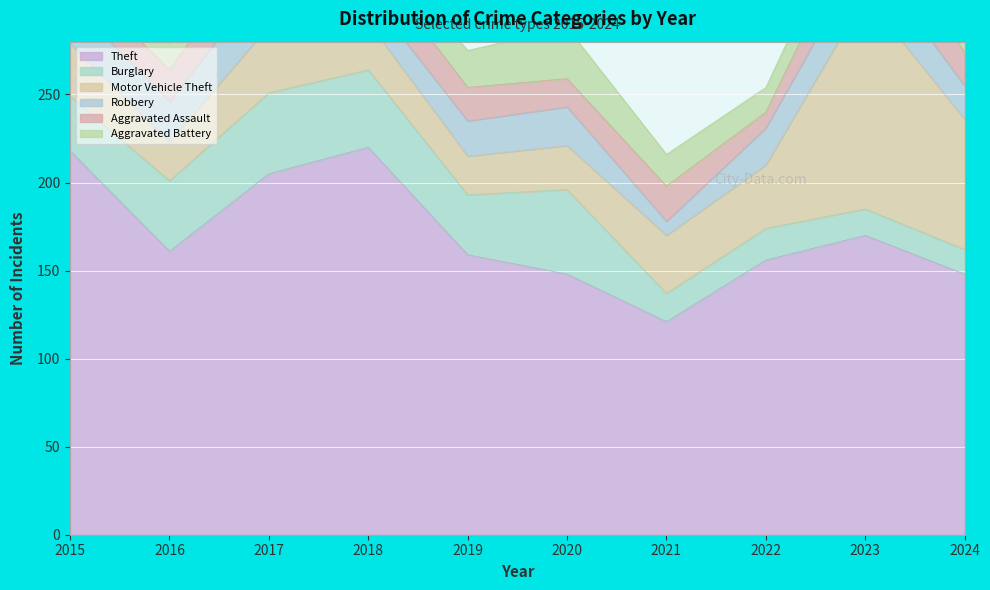

Which has a higher value, 2015 or 2021?

2015